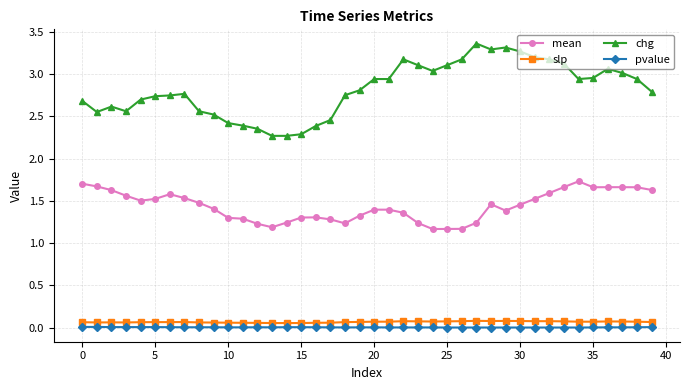

What is the lowest value of the chg series?

2.3